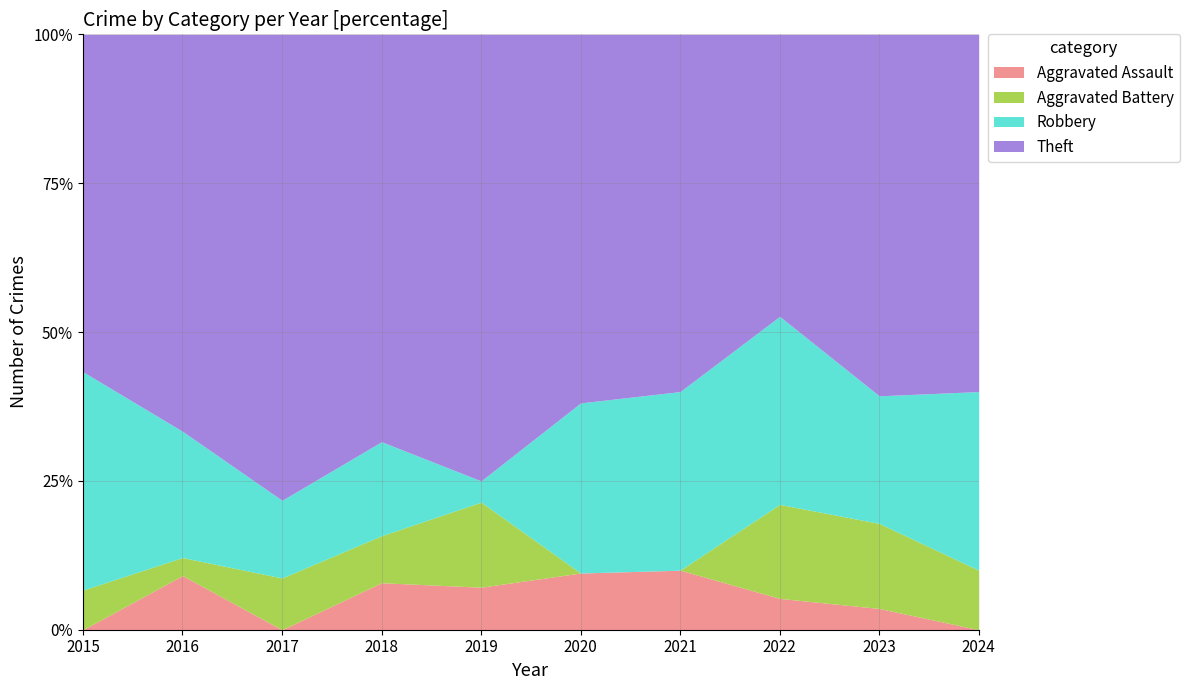

Which series changed the most between 2017 and 2021?

Theft